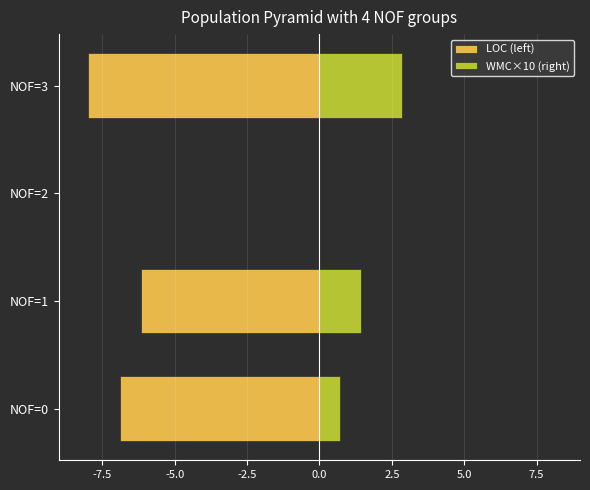

What is the difference between the maximum and second lowest values in the LOC (left) series?

6.9